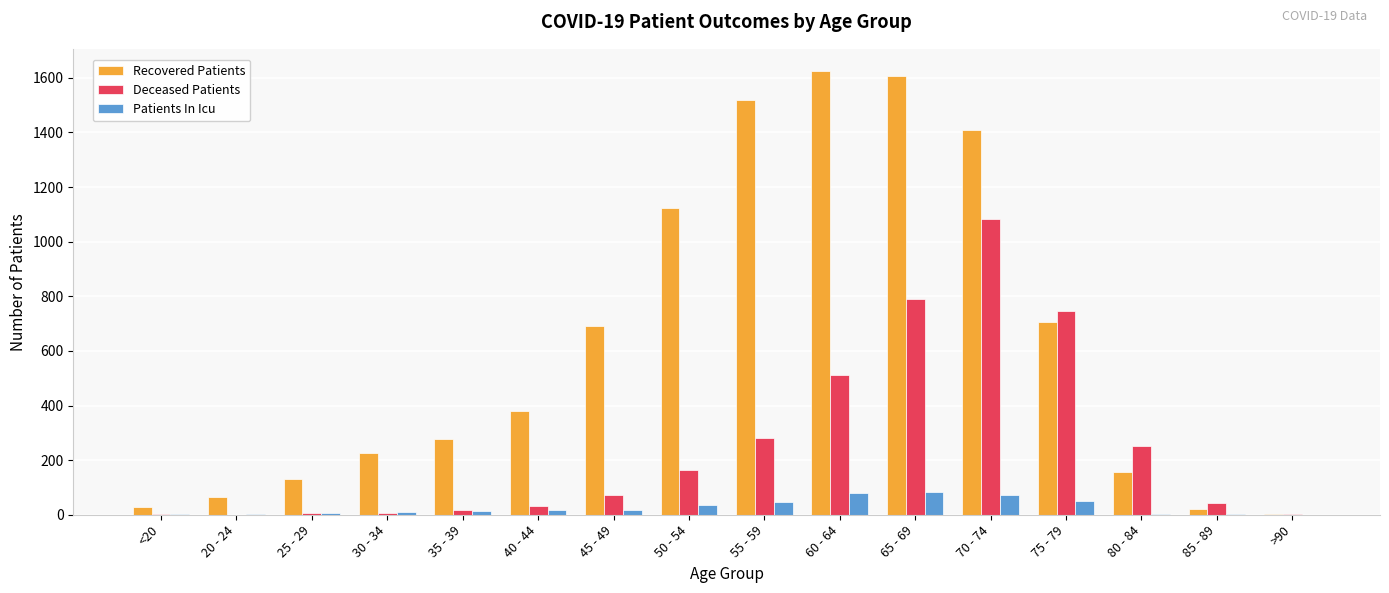

Is the value of Recovered Patients at >90 greater than the value of Deceased Patients at 85 - 89?

No